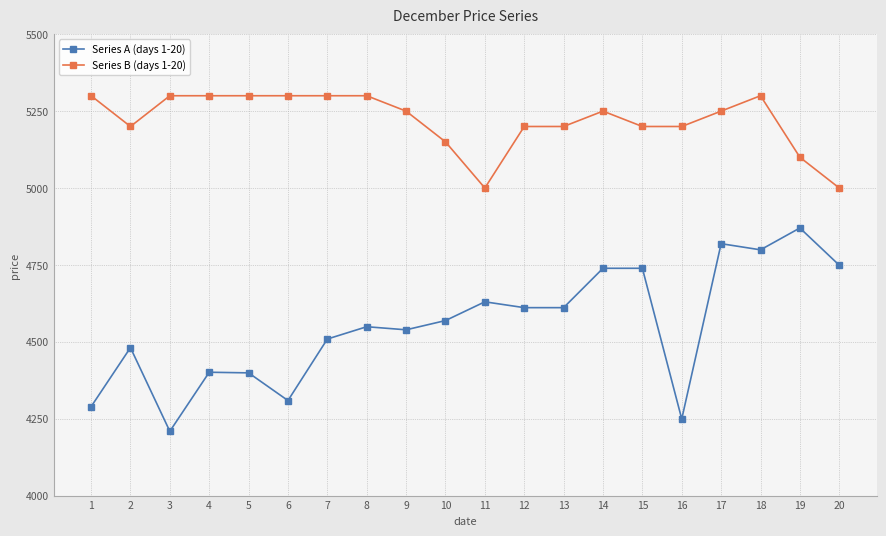

Which series changed the most between 9 and 11?

Series B (days 1-20)